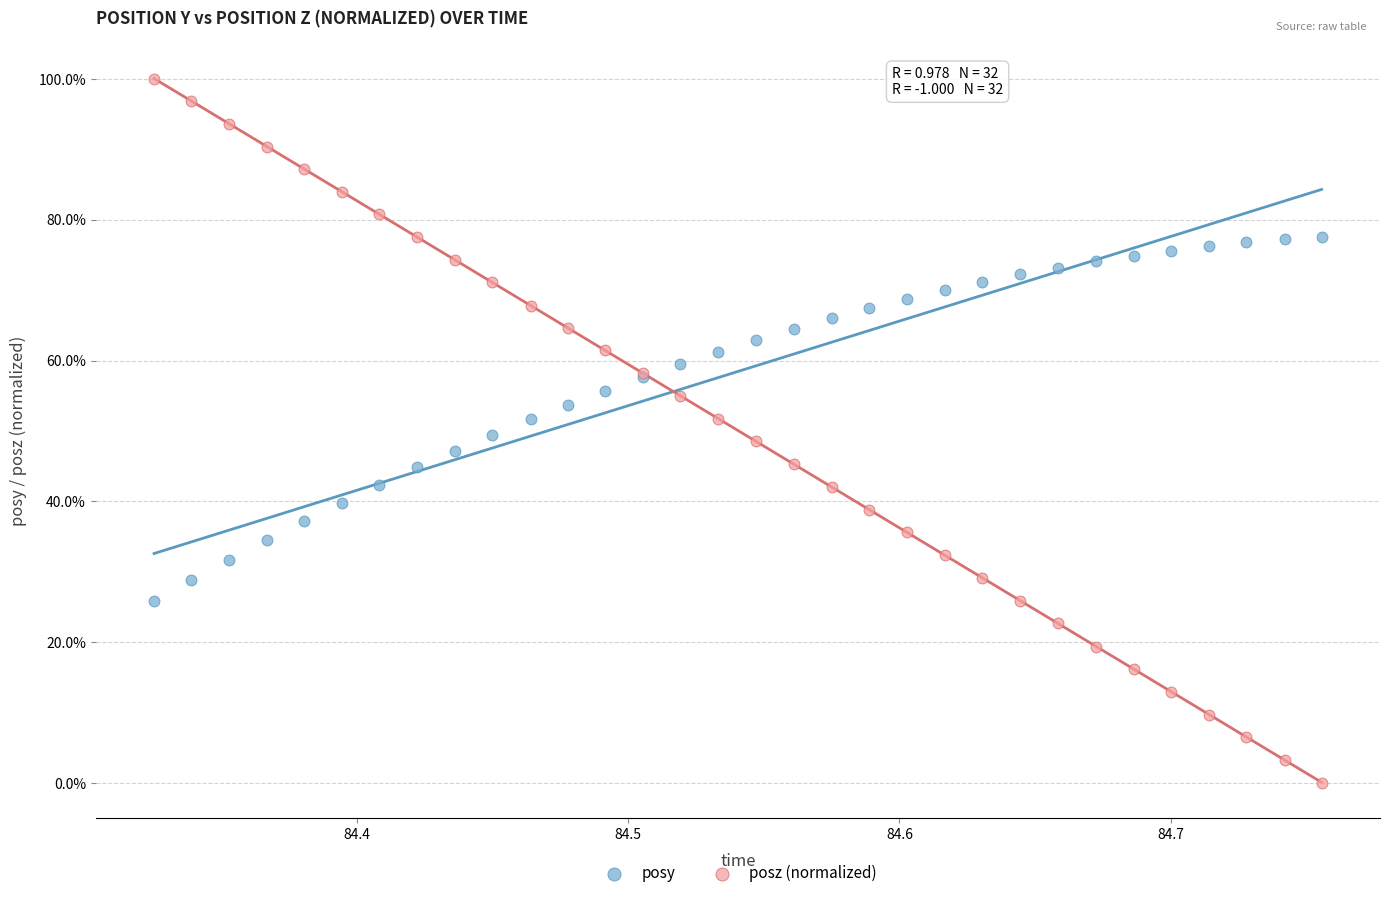

What are all the series names shown in the legend?

posy, posz (normalized)